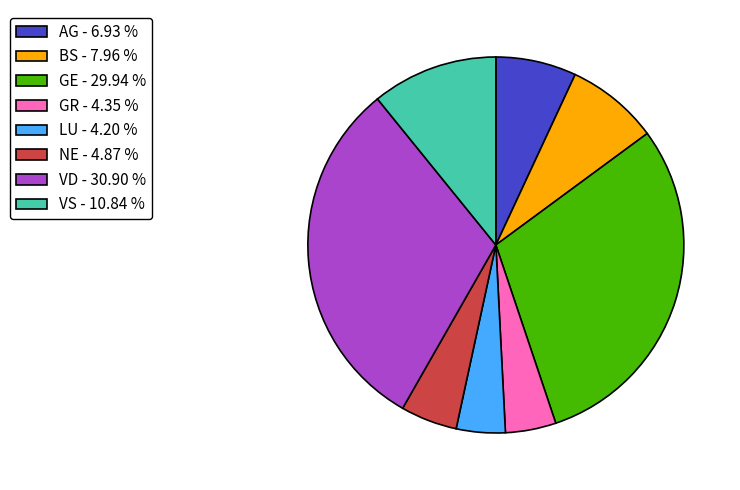

Combined, do NE and VS account for over 50%?

No